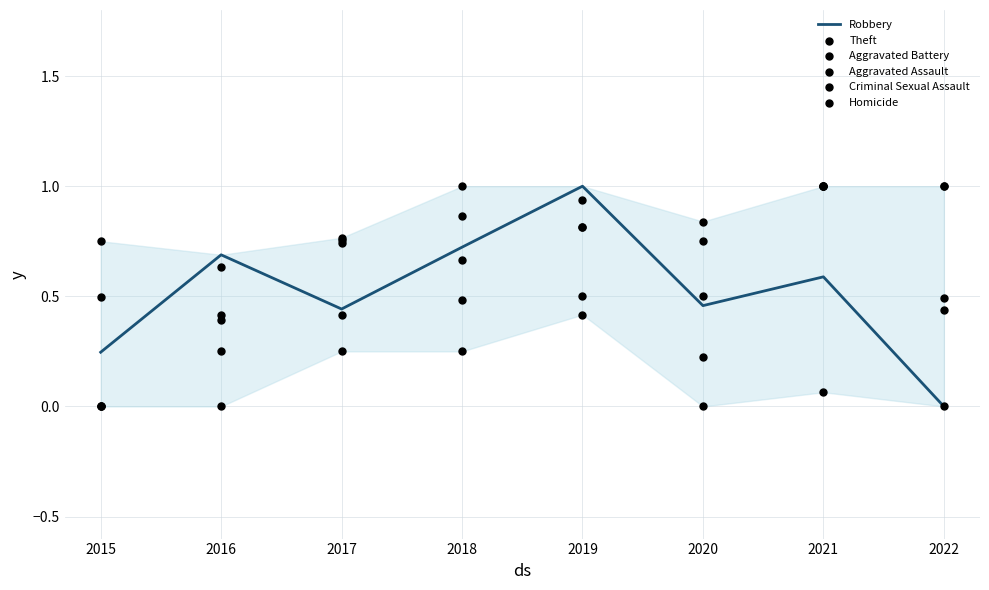

Is the value of Robbery at 2016 greater than the value of Homicide at 2016?

Yes